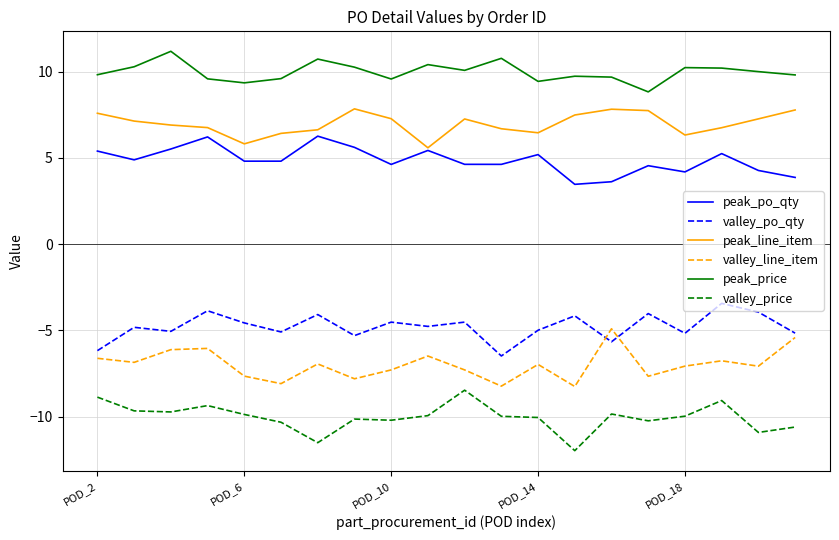

Which series has the largest total across all categories?

peak_price